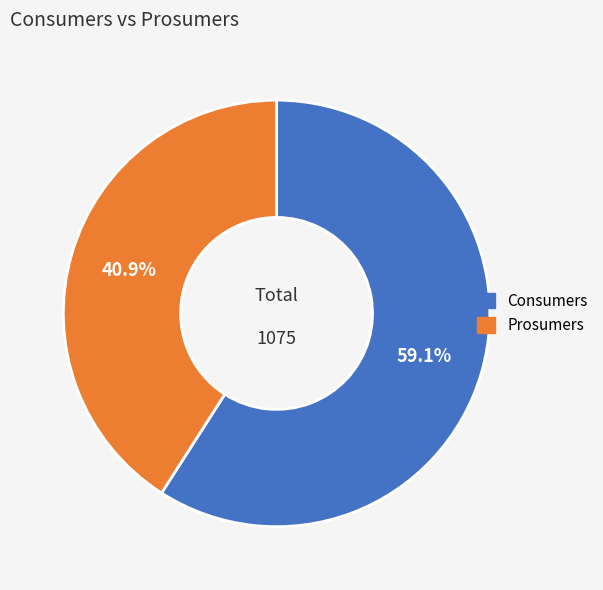

True or false: Consumers accounts for 59% of the total.

True